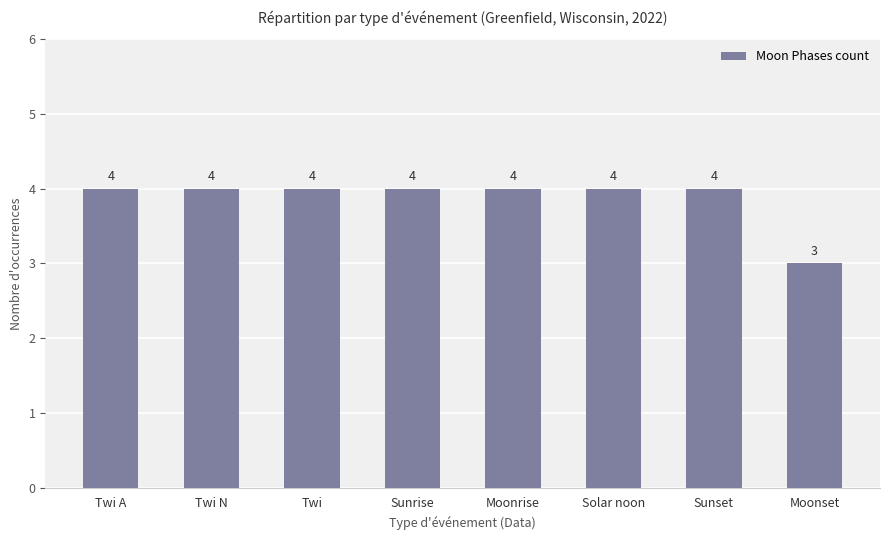

What position from the right is Sunrise?

5